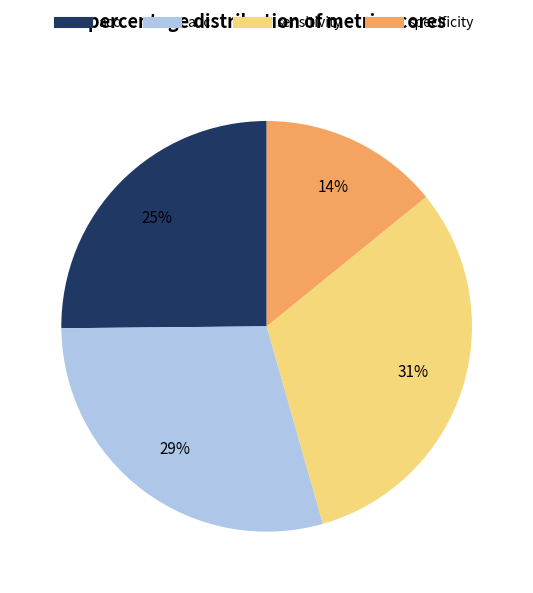

What percentage is the acc slice, to the nearest percent?

25%